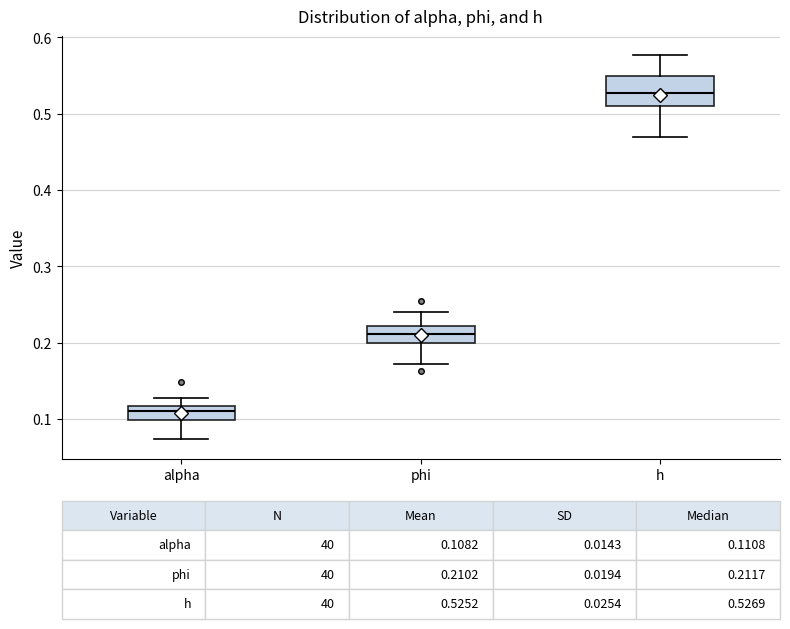

Which box's median line is the highest?

h